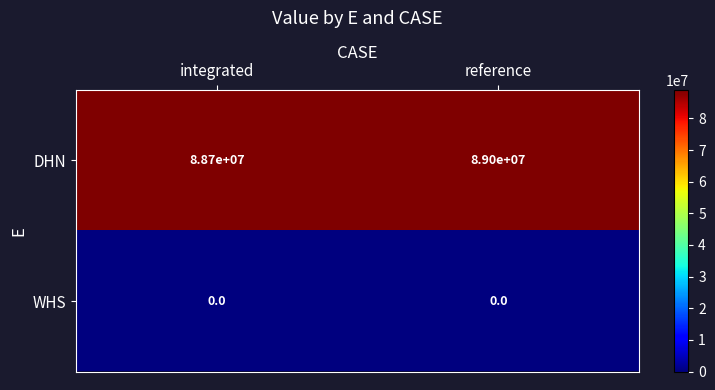

Is it true that DHN equals 142628151 at integrated?

False